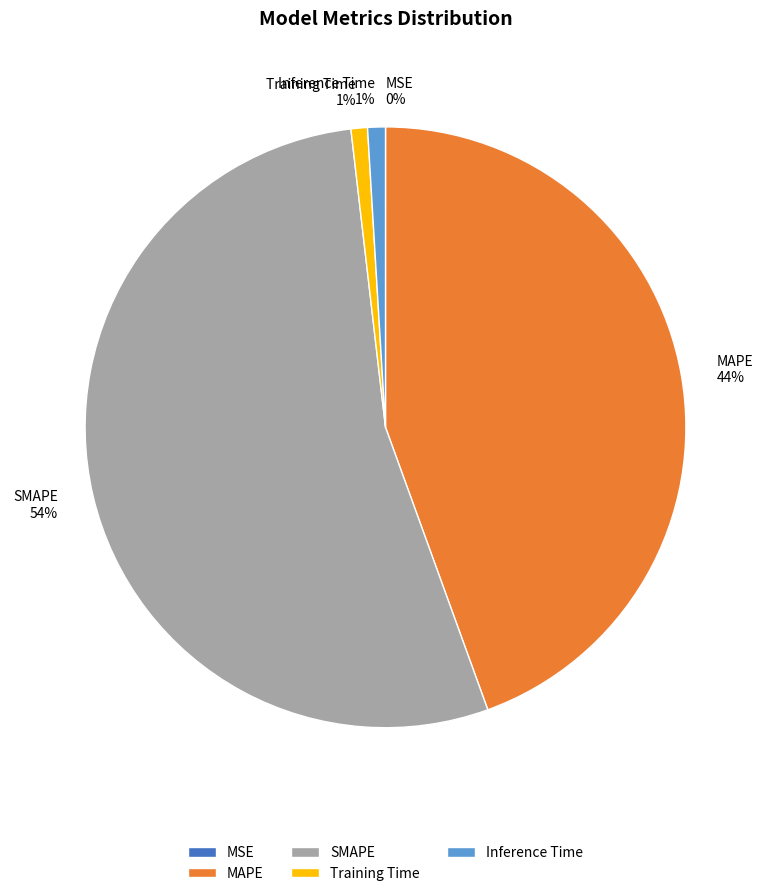

Do Training Time and SMAPE together represent more than half of the pie?

Yes